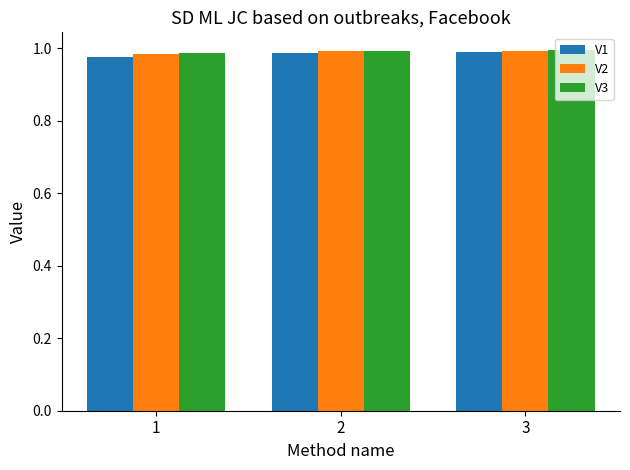

Where is V1 nearest to the value 0?

1